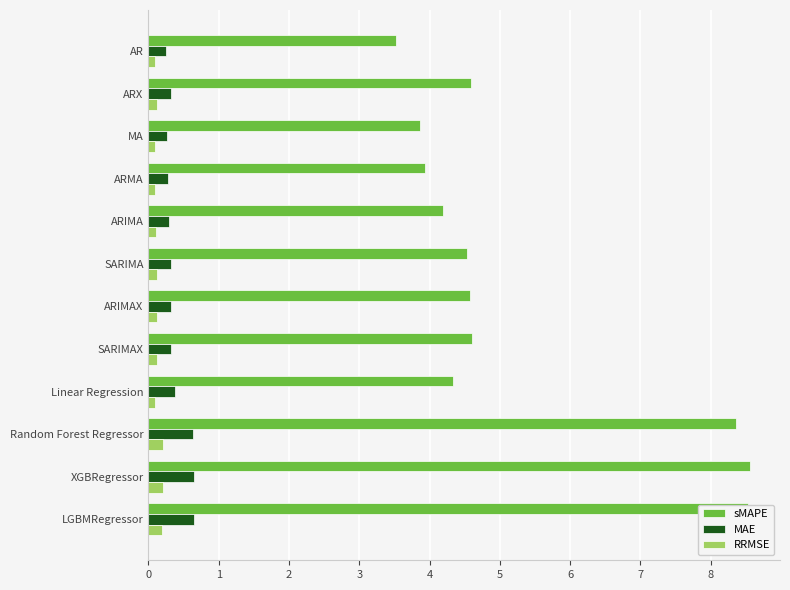

What is the difference between the maximum and minimum values in the sMAPE series?

5.0